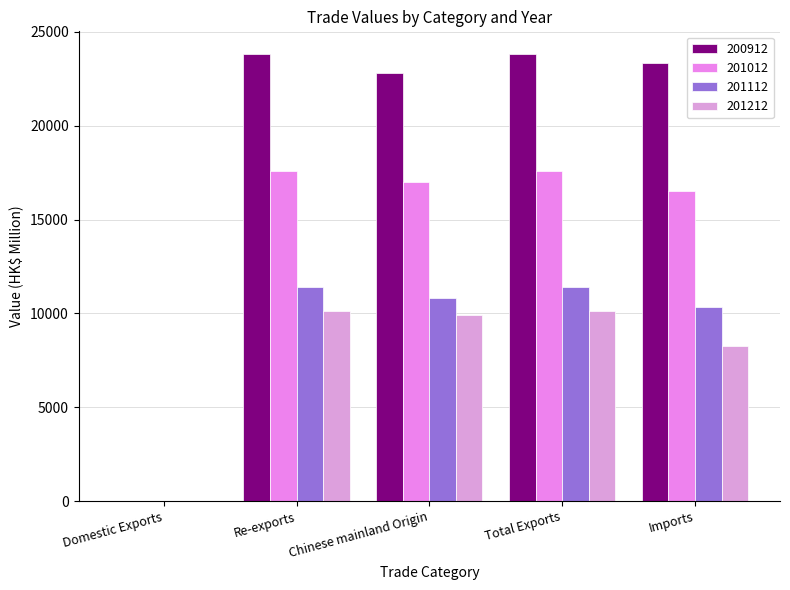

How many distinct data groups are displayed?

4